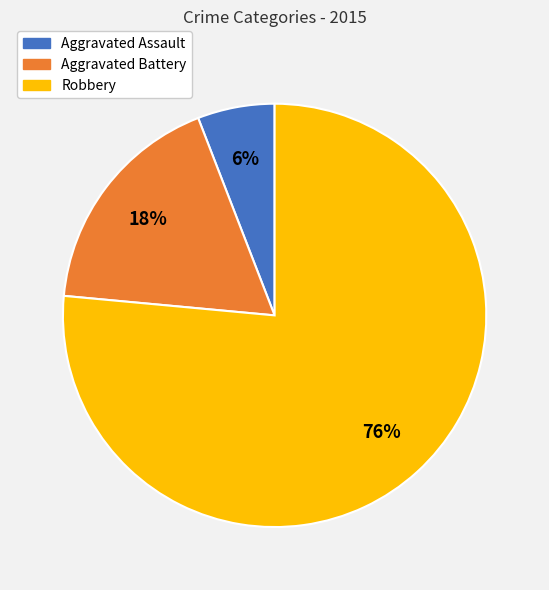

Rank the categories by value from highest to lowest.

Robbery, Aggravated Battery, Aggravated Assault